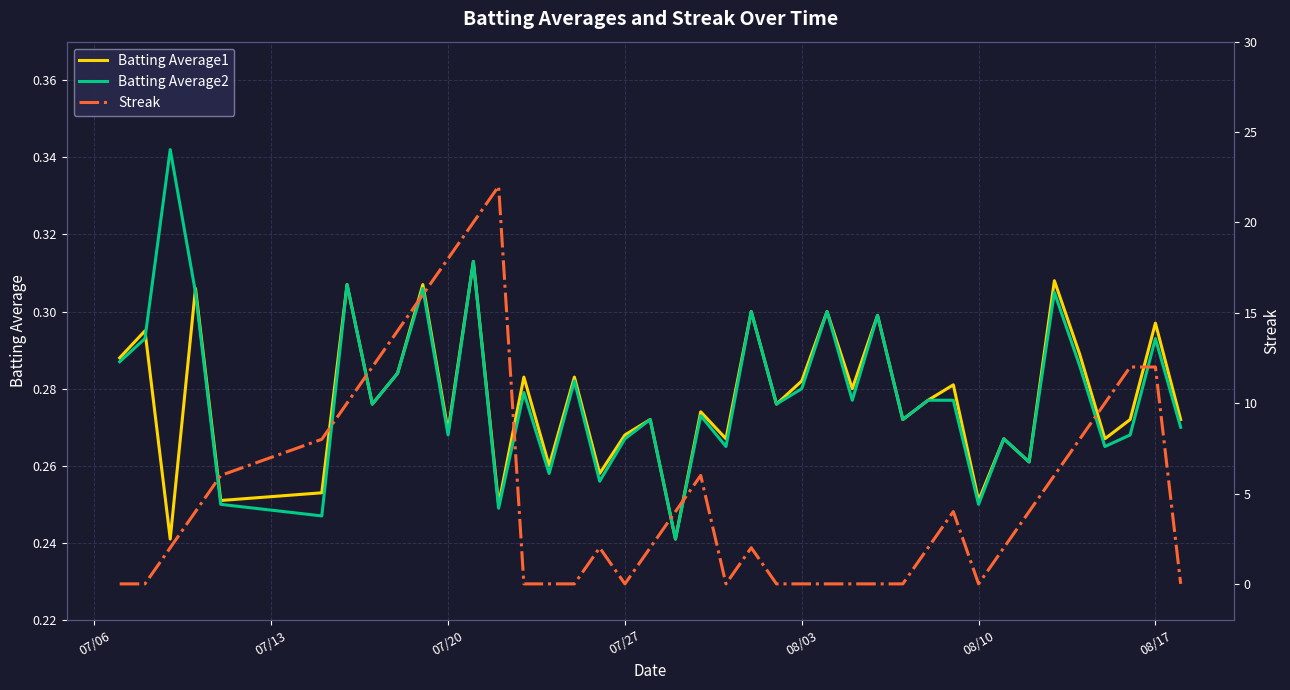

Rank the series at 07/06 from lowest to highest value.

Streak, Batting Average2, Batting Average1